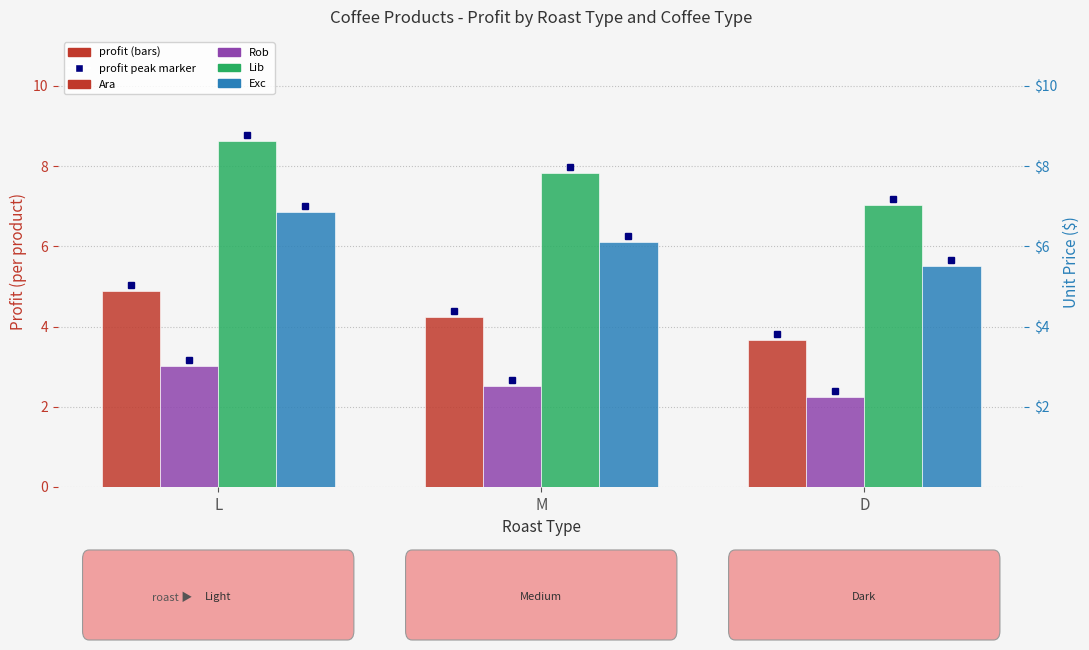

What is the difference between the second highest and minimum values in the Exc series?

0.6